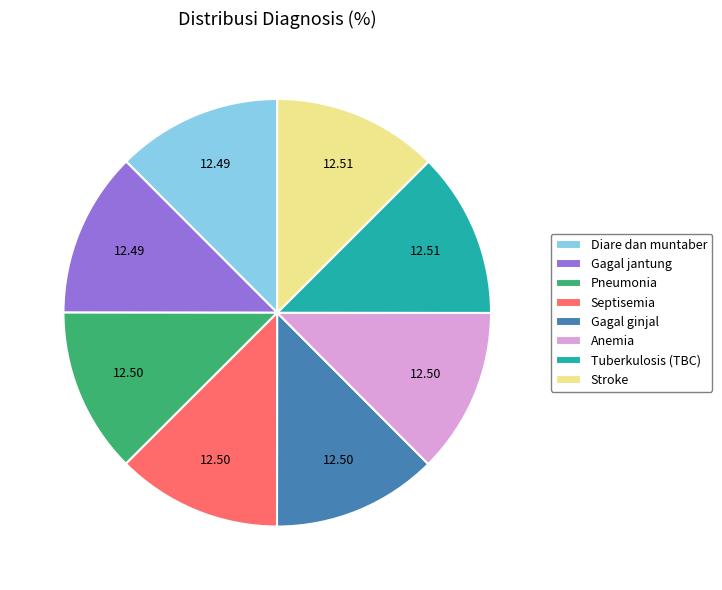

What is the ratio of the value at Tuberkulosis (TBC) to the value at Pneumonia?

1.0